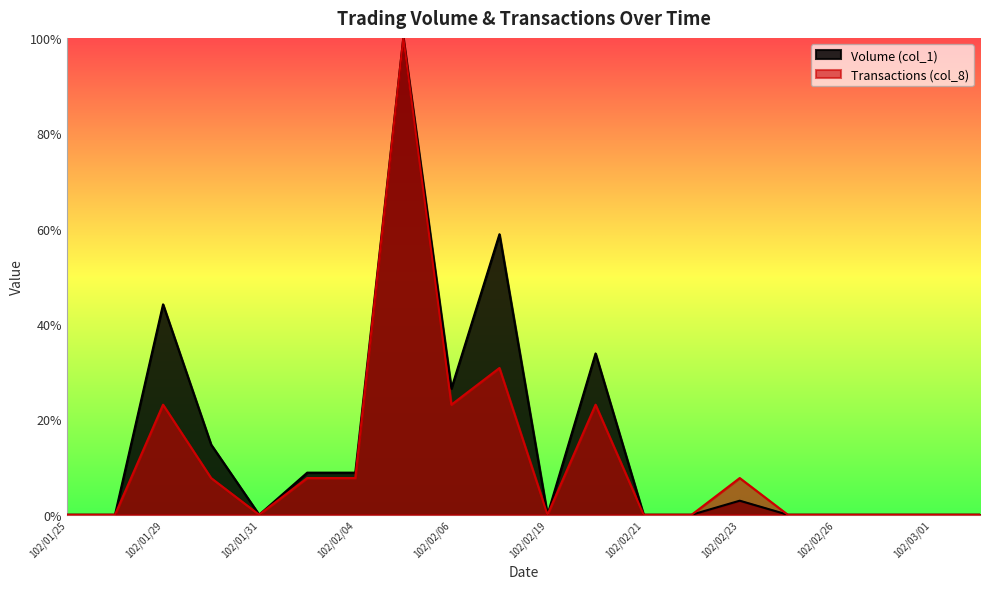

Where is Transactions (col_8) nearest to the value 0?

102/01/25